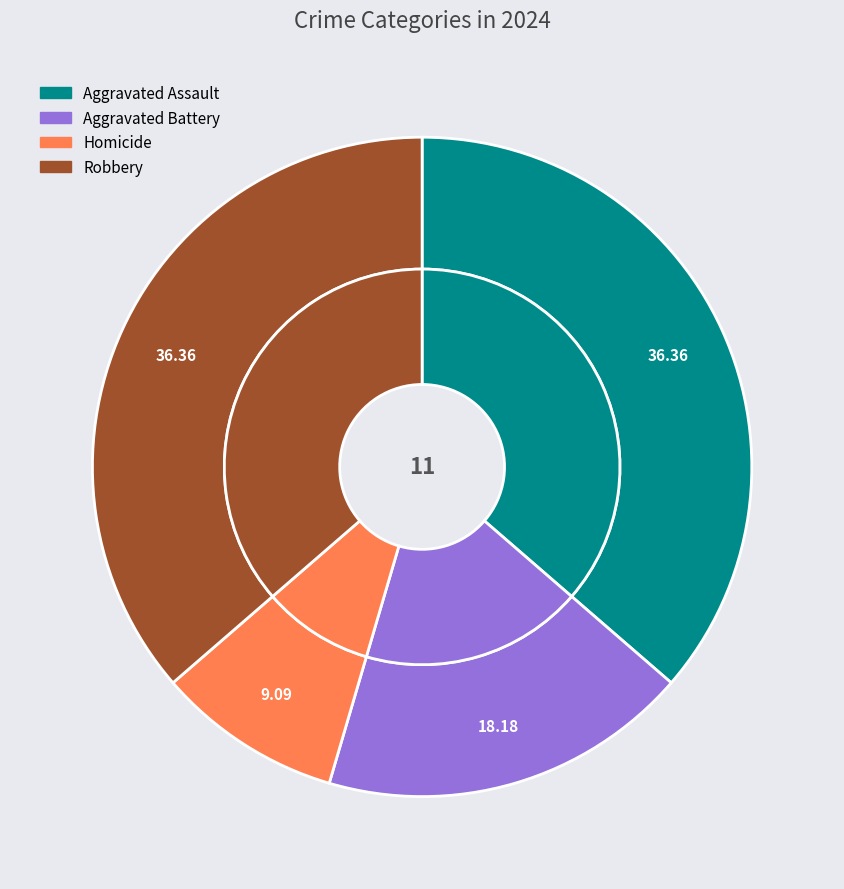

Is it true that Aggravated Assault is 45% of the pie?

False